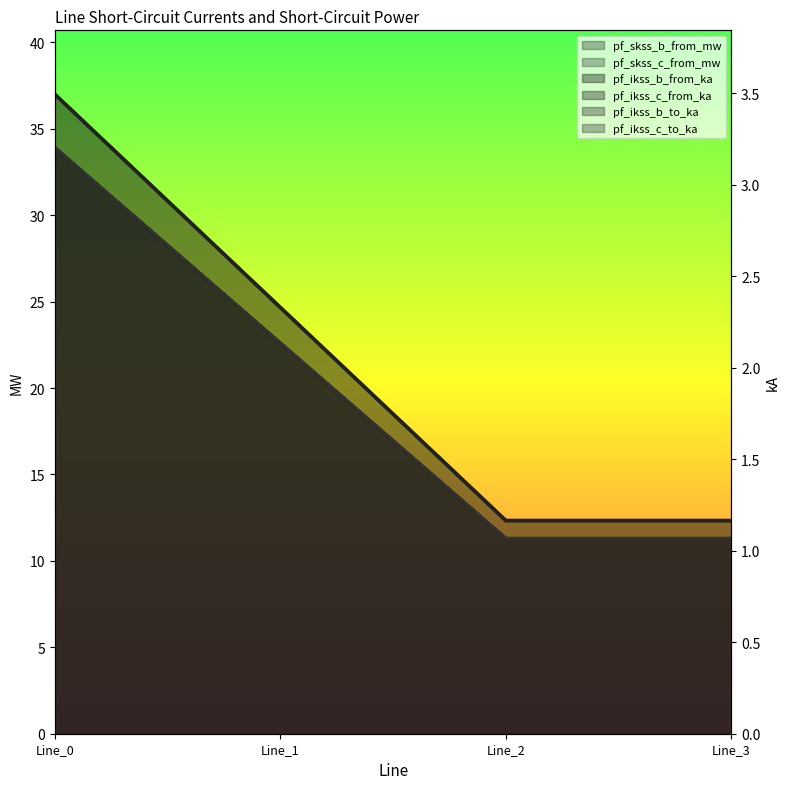

True or false: pf_ikss_b_to_ka has a value of 3.2 at Line_0.

True